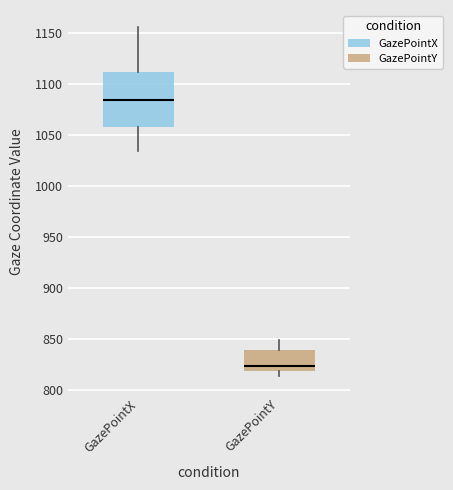

Comparing the boxes themselves (not the whiskers), which one is the tallest?

GazePointX